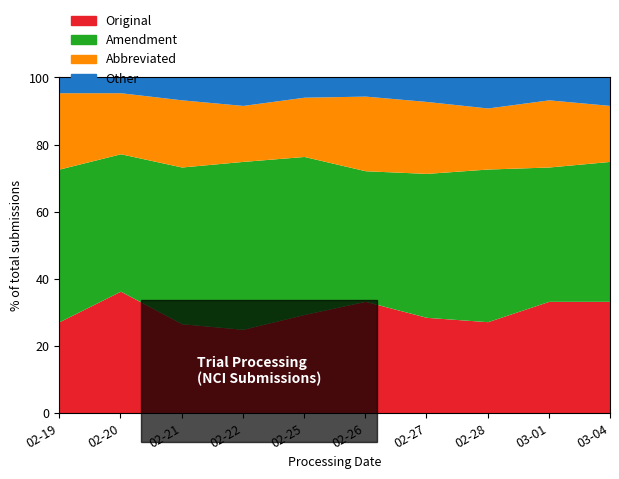

List the series in order of their overall mean, lowest first.

Other, Abbreviated, Original, Amendment